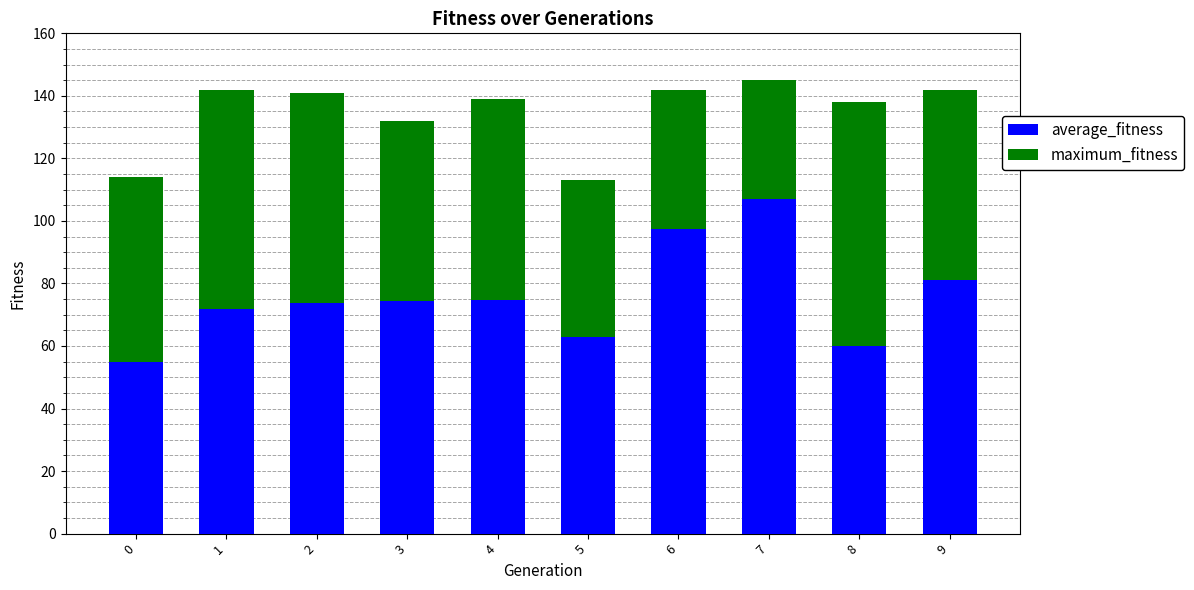

What value does the average_fitness series have at 4?

74.7